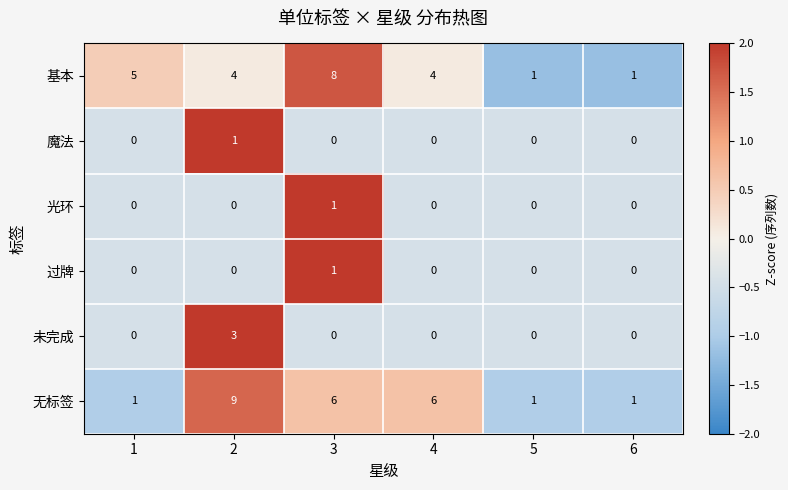

Count the number of data series in this chart.

6